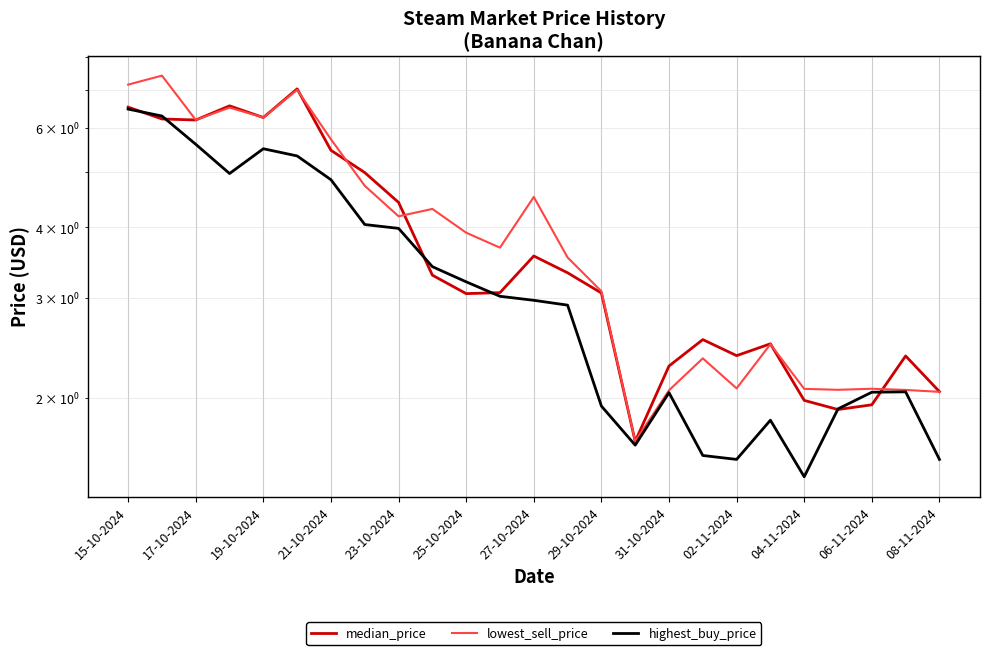

Is it true that lowest_sell_price equals 5.1 at 06-11-2024?

False